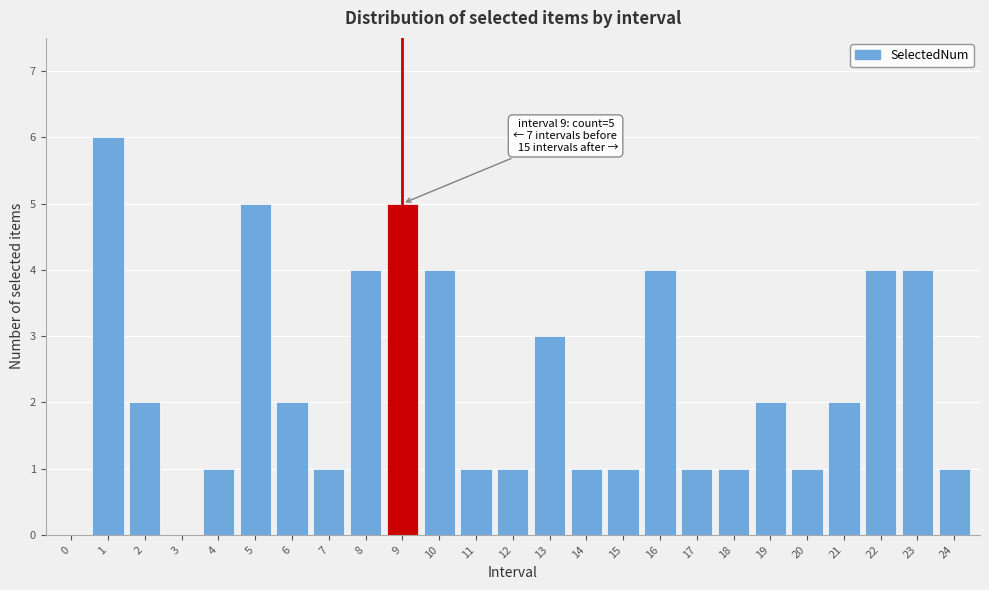

Reading left to right, extract all data points from this chart.

0=0	1=6	2=2	3=0	4=1	5=5	6=2	7=1	8=4	9=5	10=4	11=1	12=1	13=3	14=1	15=1	16=4	17=1	18=1	19=2	20=1	21=2	22=4	23=4	24=1